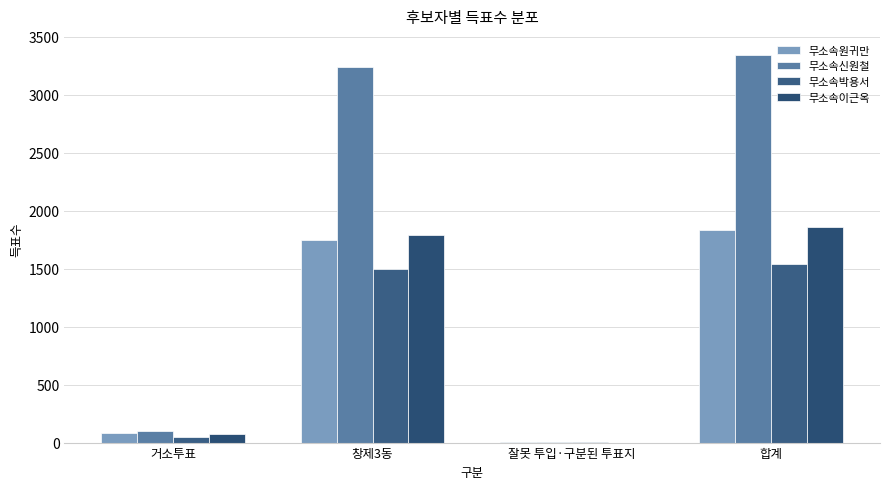

At which label does 무소속원귀만 reach its minimum?

잘못 투입·구분된 투표지